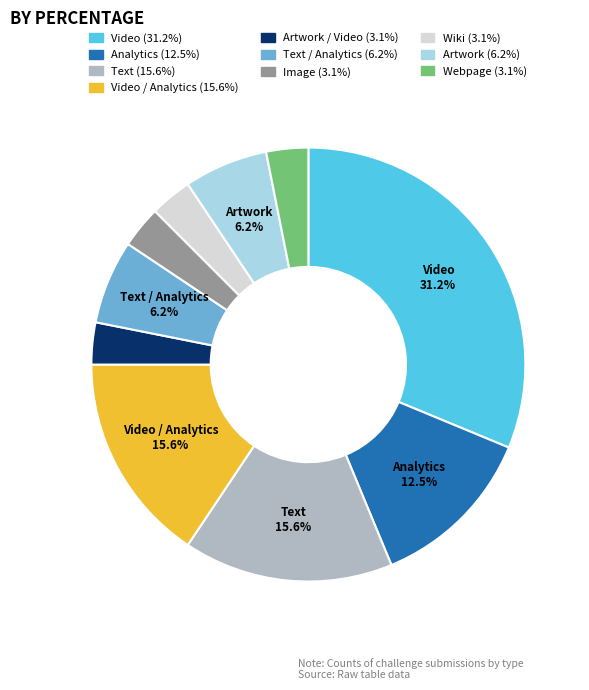

How many slices are in this pie chart?

10